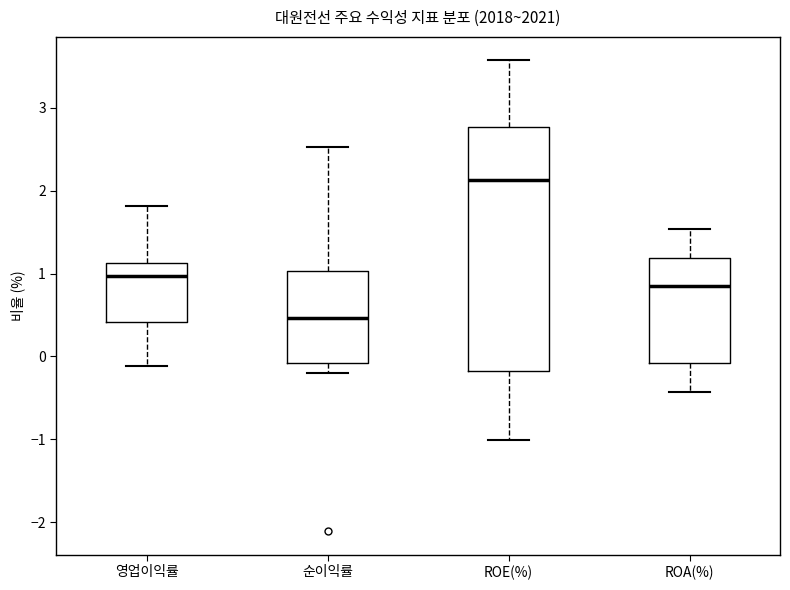

Comparing the boxes themselves (not the whiskers), which one is the tallest?

ROE(%)